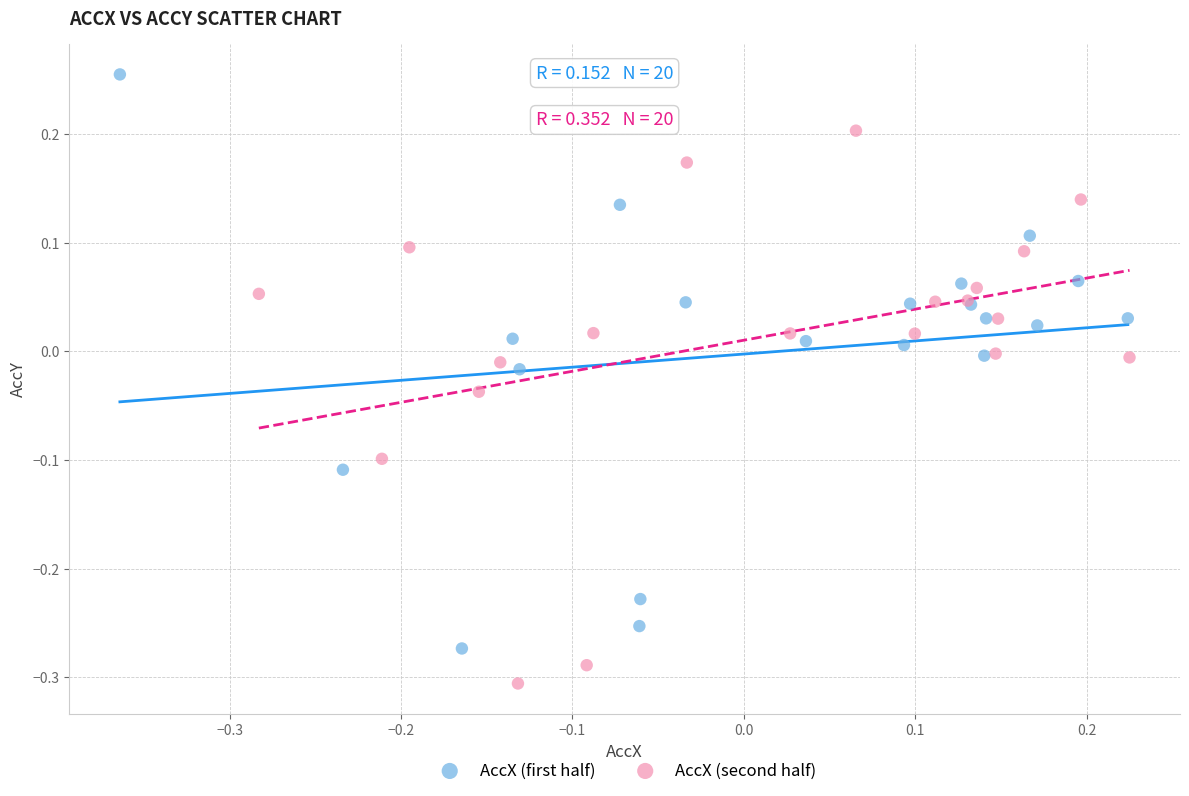

Which series contains the highest Y value?

AccX (first half)